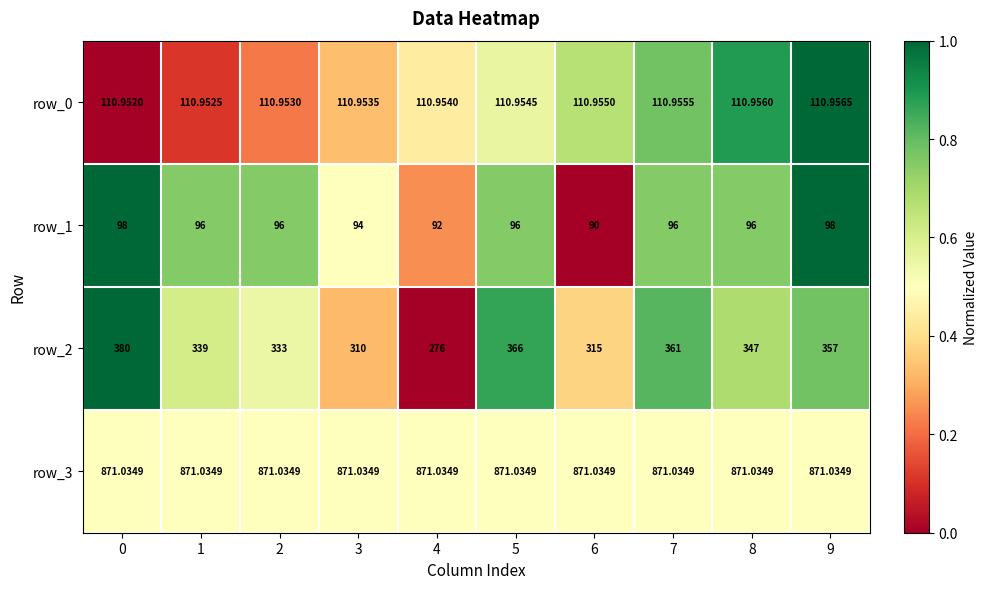

Reading left to right, what are all the values shown in this chart?

row_0: 0=111.0	1=111.0	2=111.0	3=111.0	4=111.0	5=111.0	6=111.0	7=111.0	8=111.0	9=111.0
row_1: 0=98.0	1=96.0	2=96.0	3=94.0	4=92.0	5=96.0	6=90.0	7=96.0	8=96.0	9=98.0
row_2: 0=380.0	1=339.0	2=333.0	3=310.0	4=276.0	5=366.0	6=315.0	7=361.0	8=347.0	9=357.0
row_3: 0=871.0	1=871.0	2=871.0	3=871.0	4=871.0	5=871.0	6=871.0	7=871.0	8=871.0	9=871.0